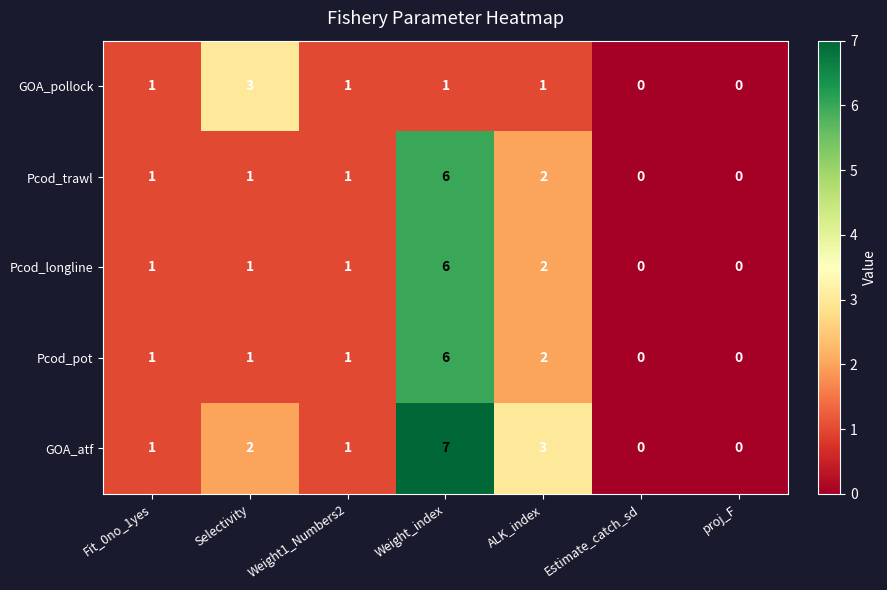

How many GOA_pollock values are between 0 and 1?

6